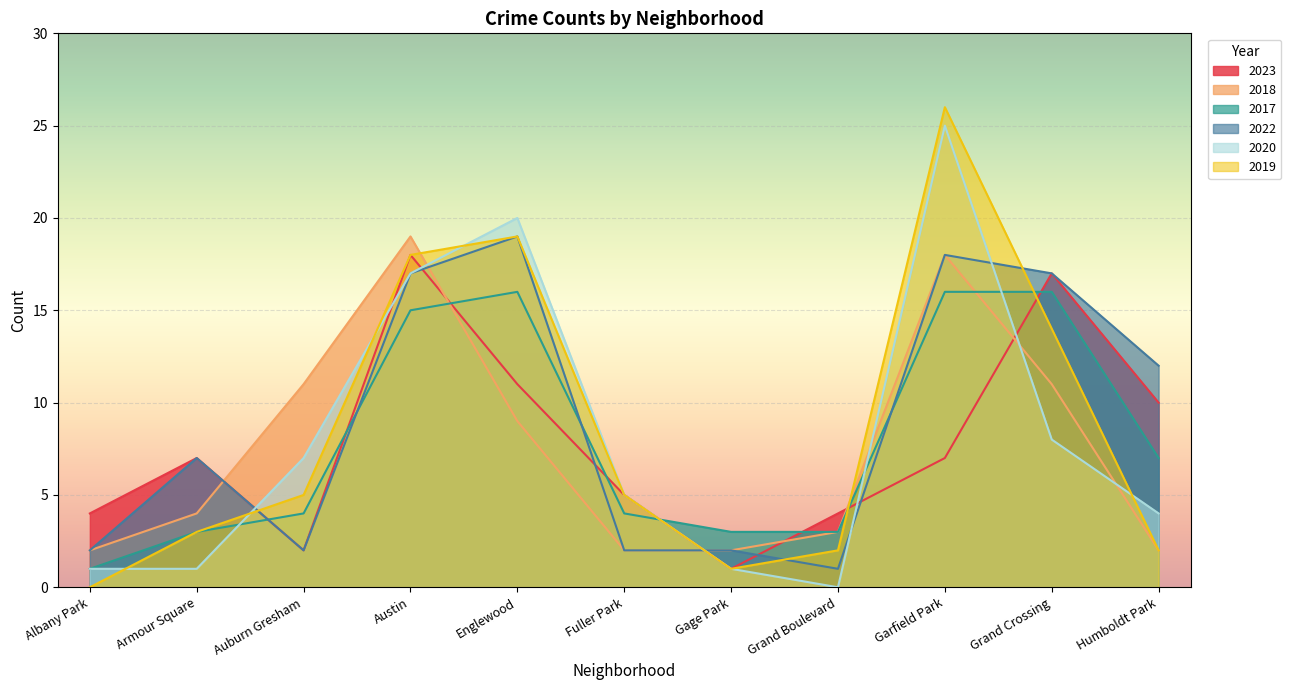

List the series in order of their peak value, highest first.

2019, 2020, 2018, 2022, 2023, 2017